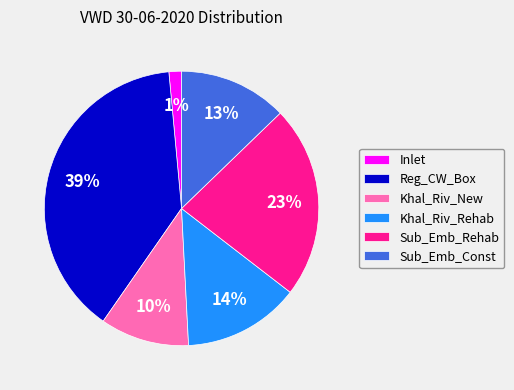

Is the sum of Sub_Emb_Const and Sub_Emb_Rehab greater than half?

No